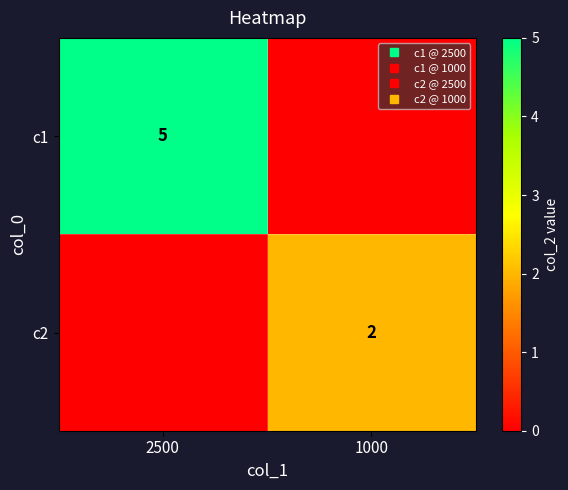

List the series in order of their peak value, lowest first.

c2, c1